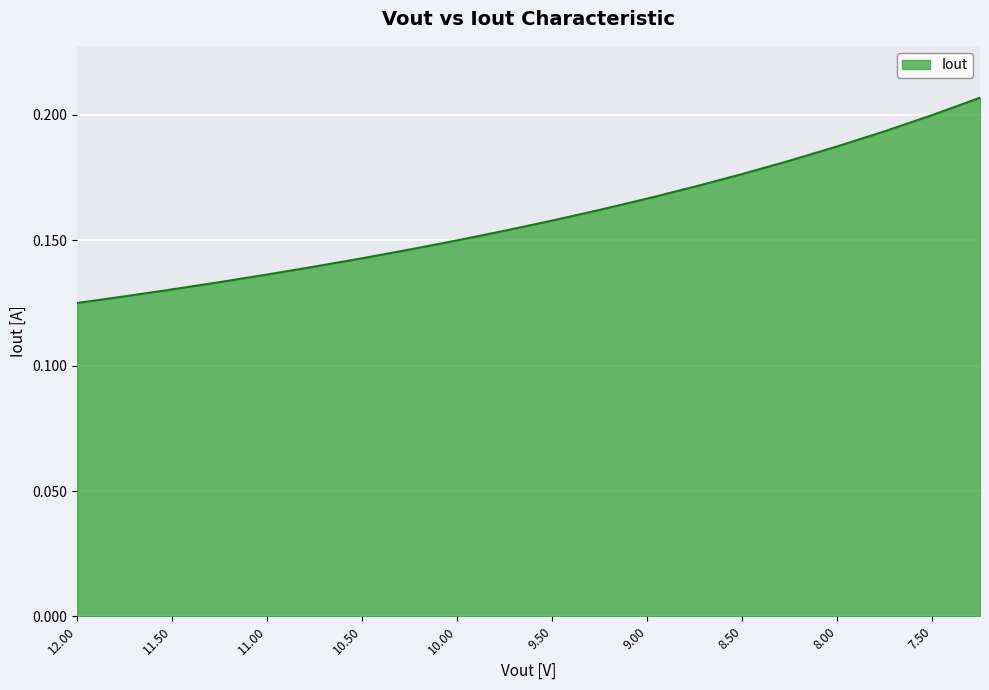

What is the sum of all values?

3.2